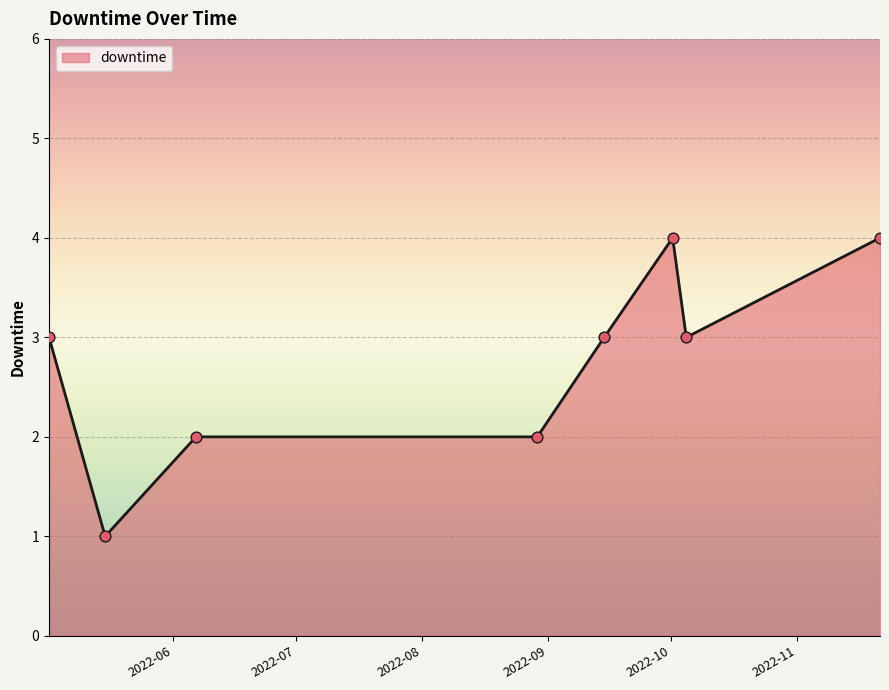

What is the maximum value shown in the chart?

4